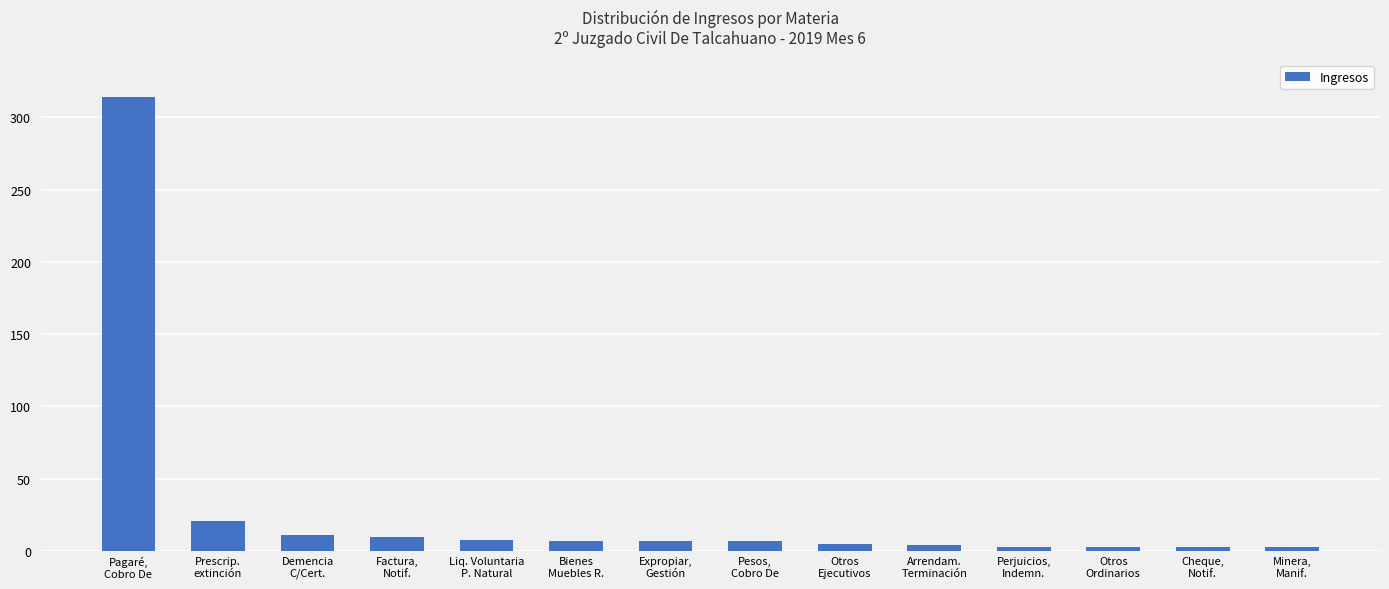

What is the maximum value shown in the chart?

314